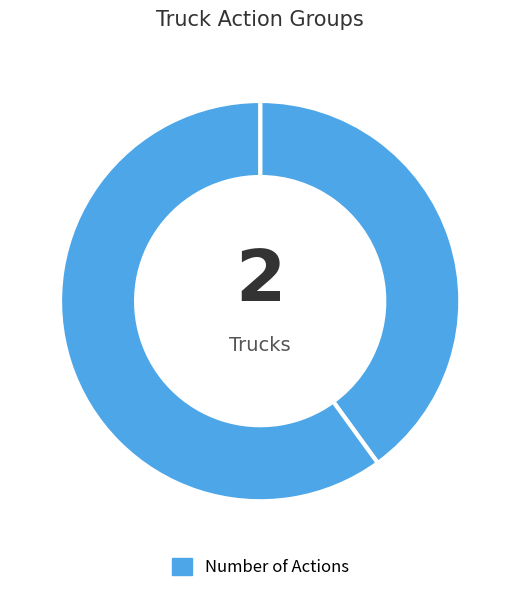

Count the number of slices in the pie.

2